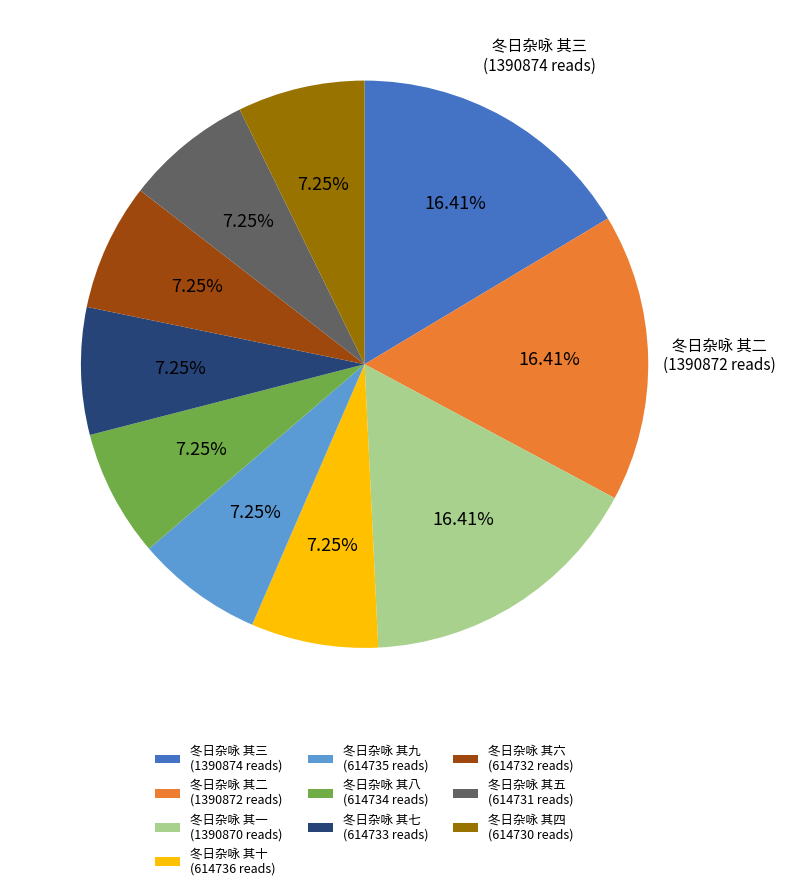

Is there a majority slice in this chart?

No